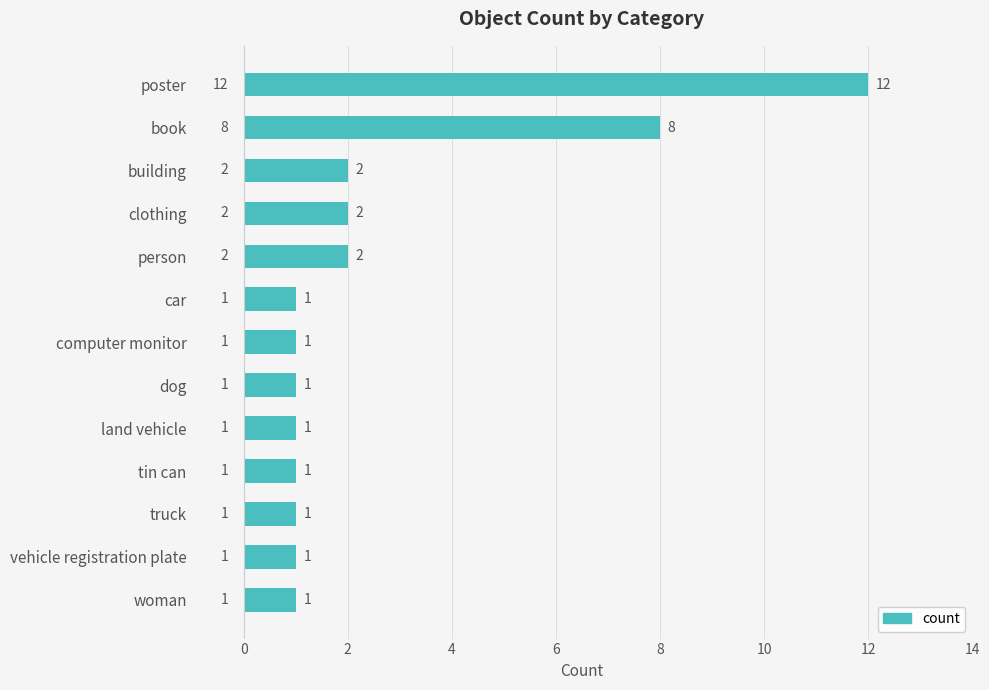

What is the maximum value shown in the chart?

12